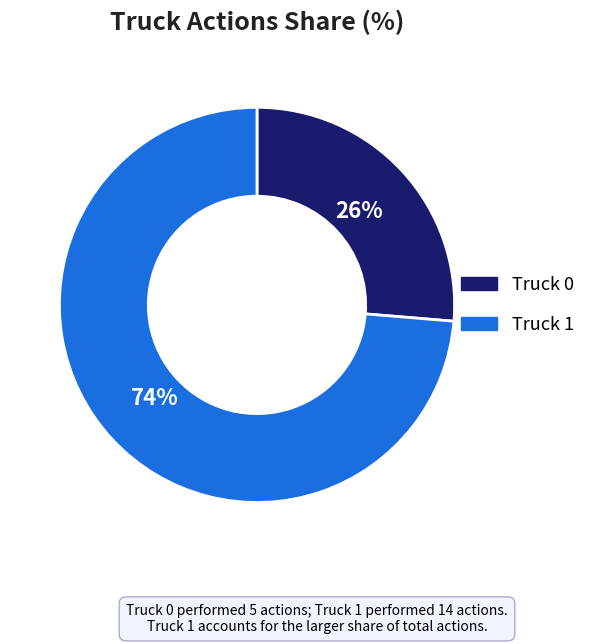

Is the sum of Truck 1 and Truck 0 greater than half?

Yes